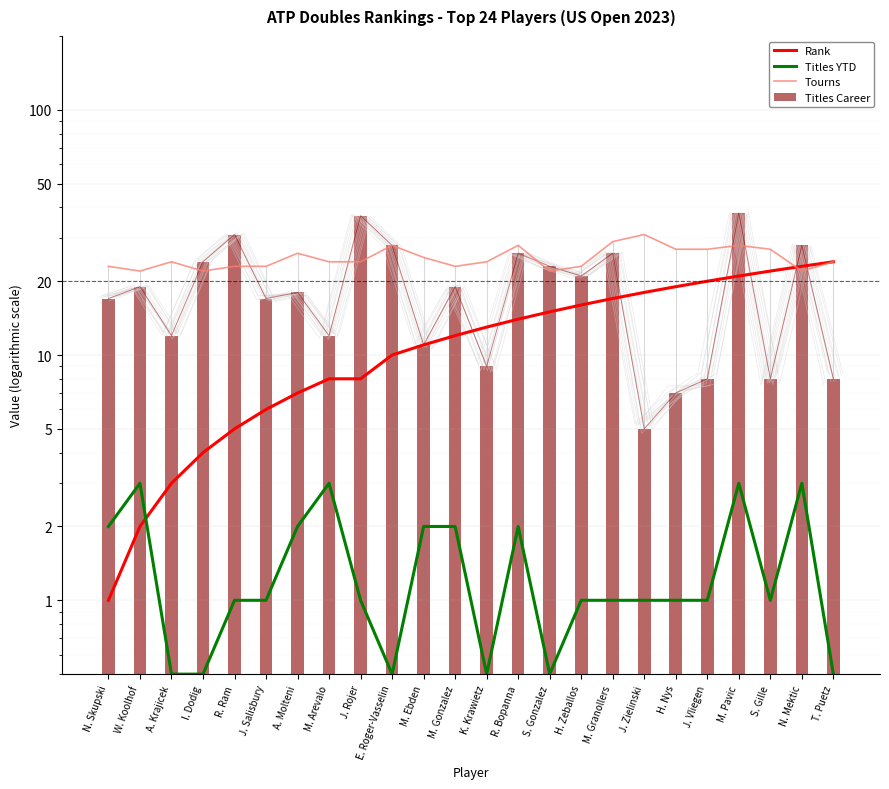

What is the label of the 19th bar from the left?

H. Nys